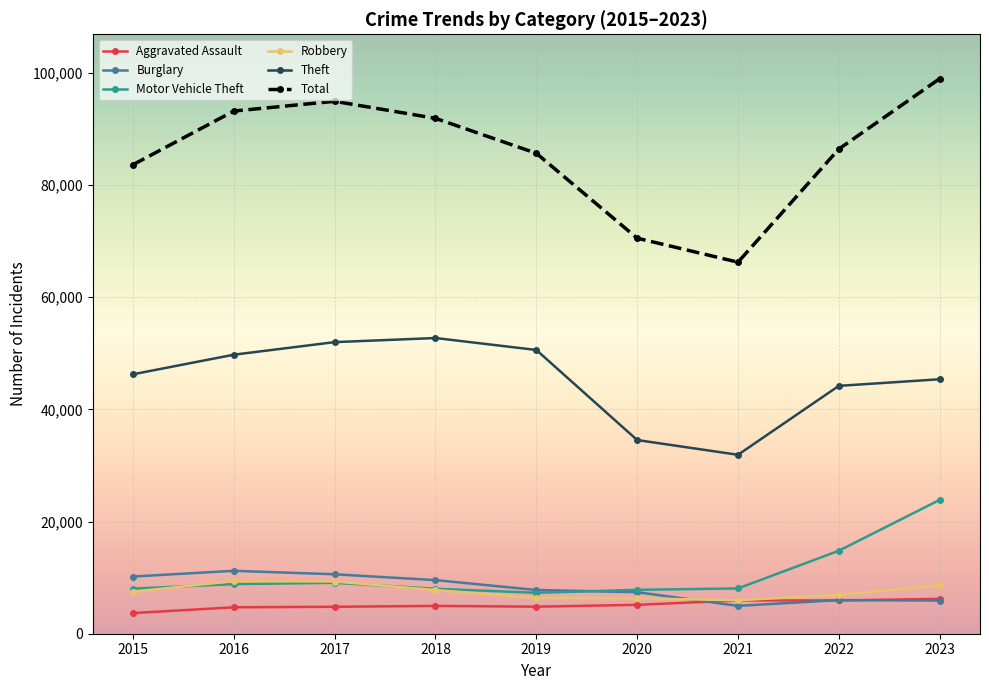

True or false: Aggravated Assault and Motor Vehicle Theft cross at least once.

False